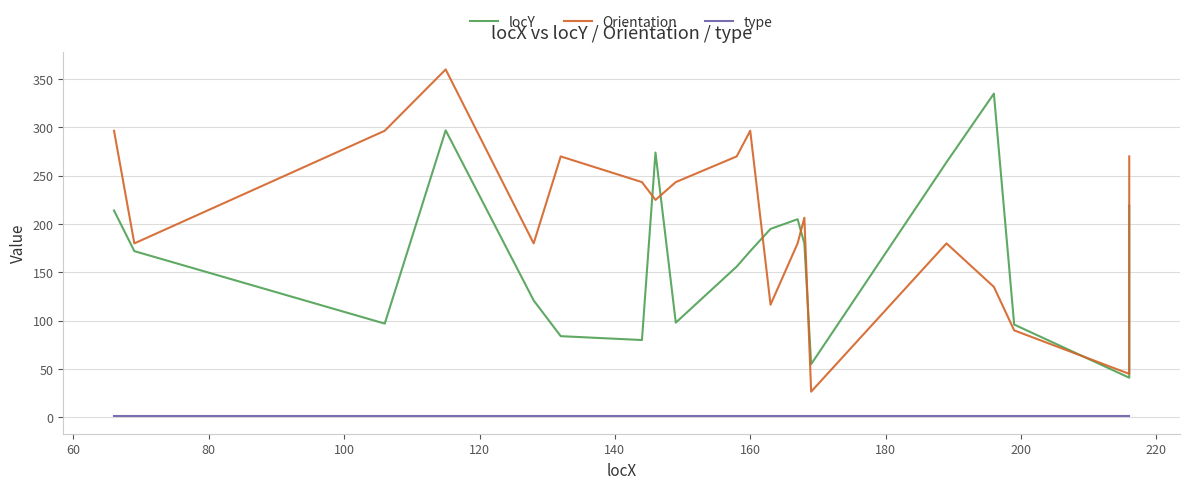

The locY series shows 142.1 at 17. True or false?

False